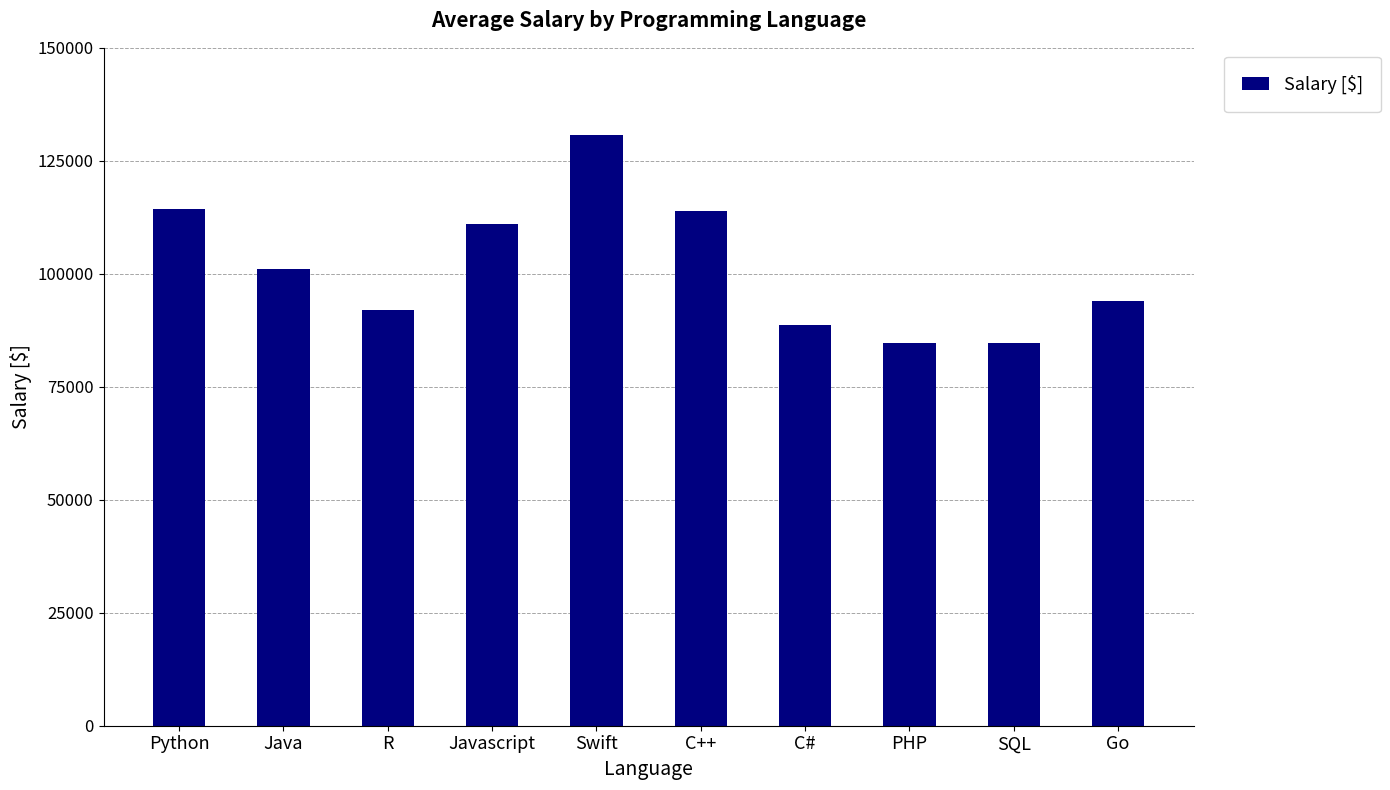

What is the sum of all values?

1015408